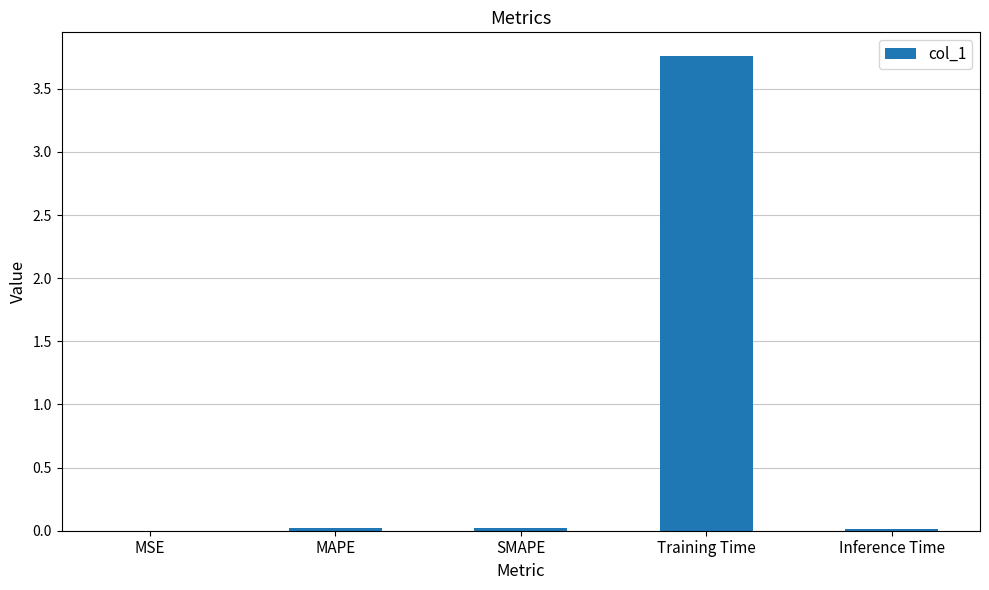

Between MAPE and Training Time, which is larger?

Training Time